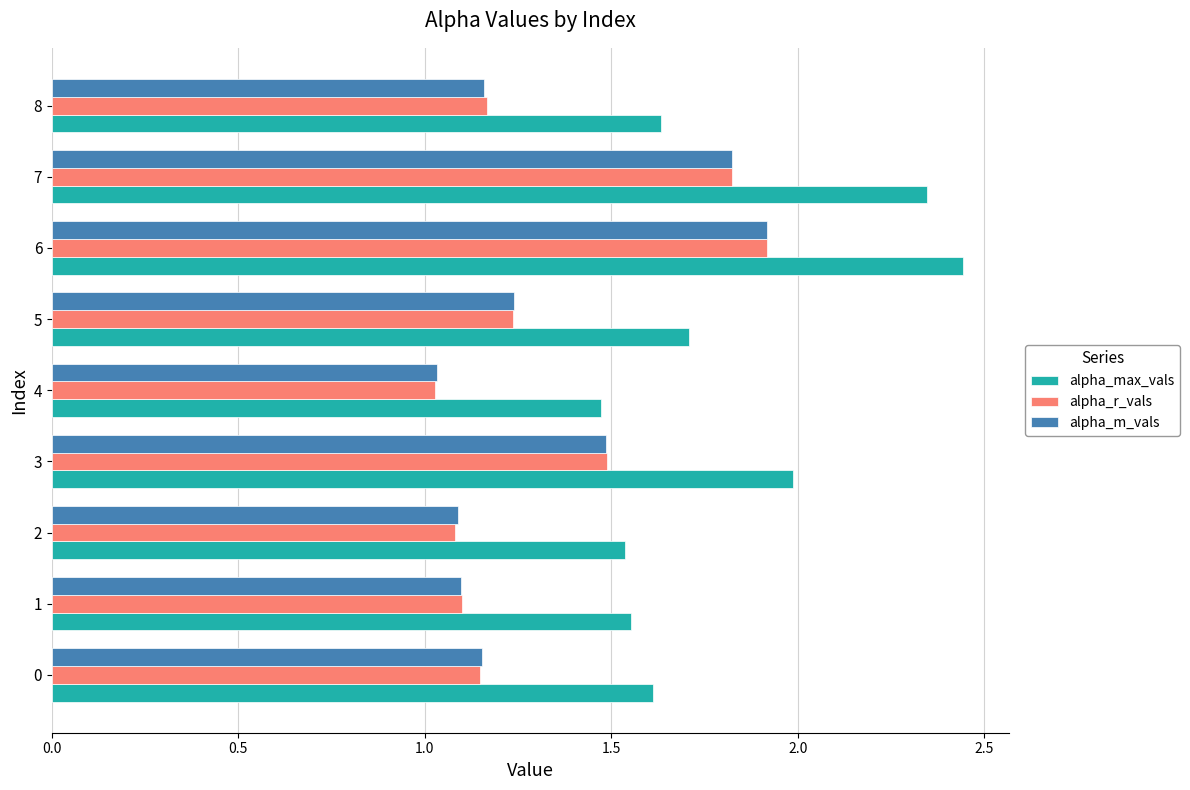

The value of alpha_r_vals at 0 is 1.1. True or false?

True